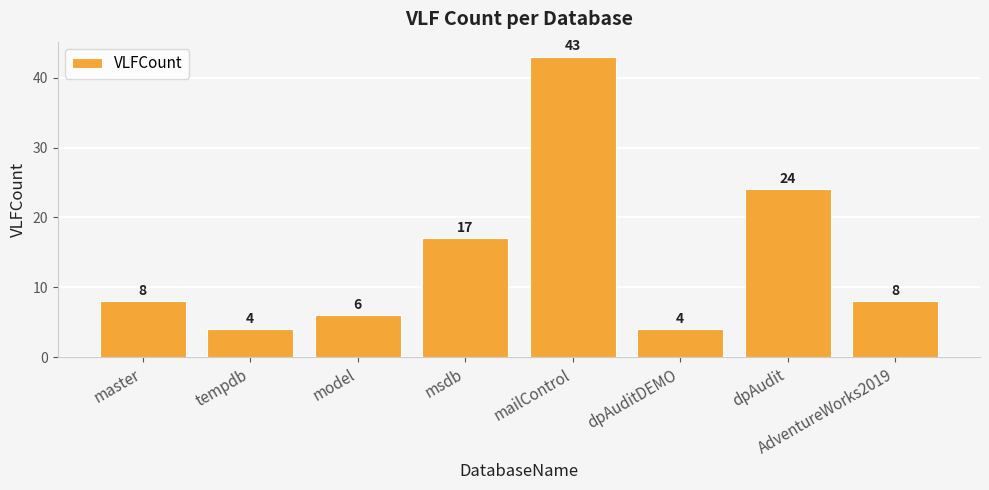

True or false: the data shows 7 at tempdb.

False